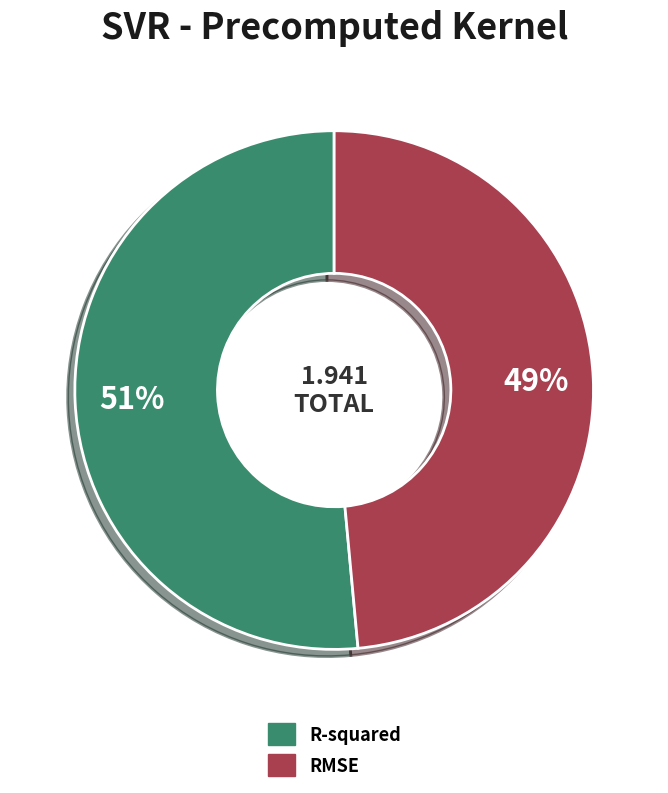

To the nearest percent, what portion does R-squared represent?

51%